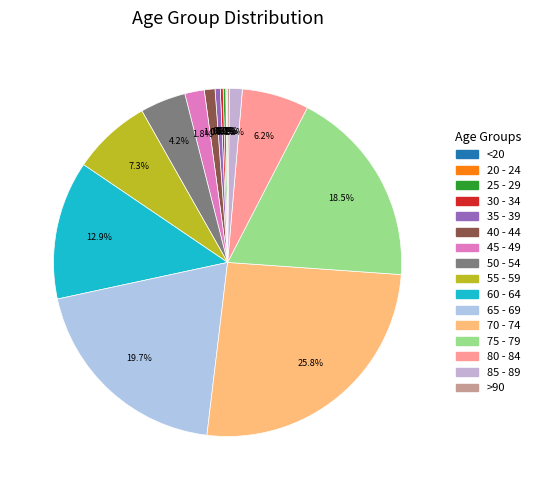

Is there any slice that represents more than half of the pie?

No